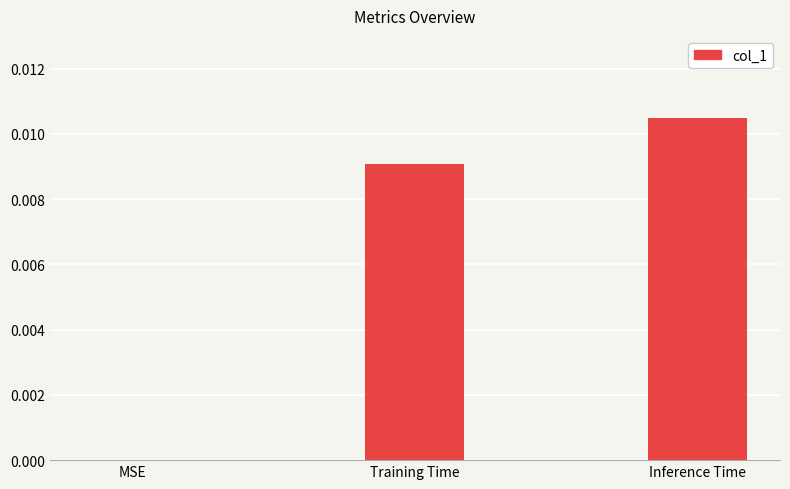

Between MSE and Inference Time, which is larger?

Inference Time